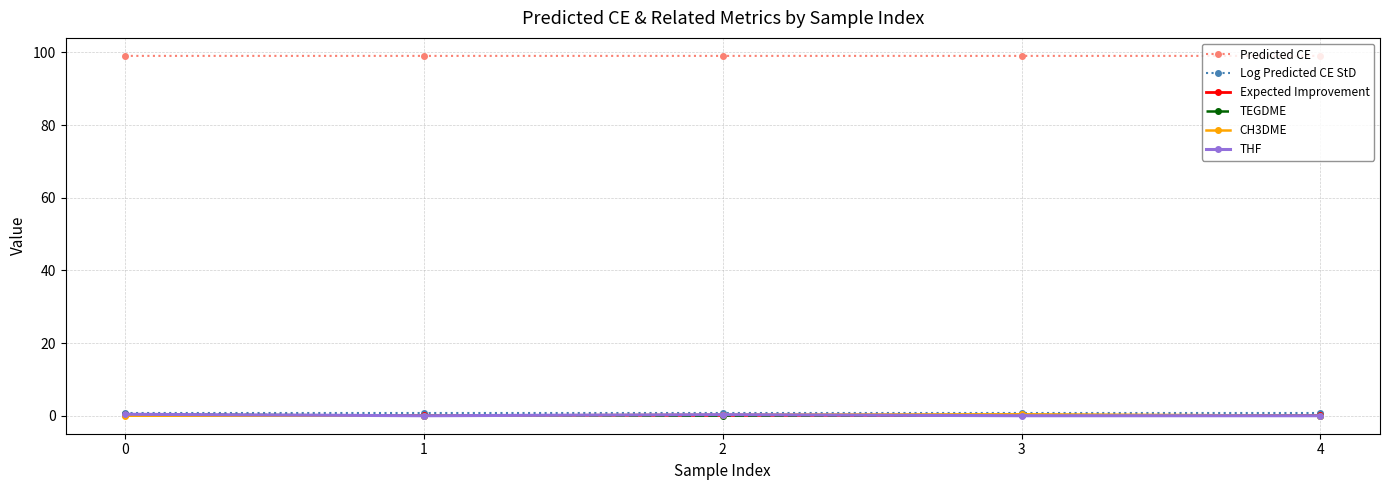

What are all the series names shown in the legend?

Predicted CE, Log Predicted CE StD, Expected Improvement, TEGDME, CH3DME, THF